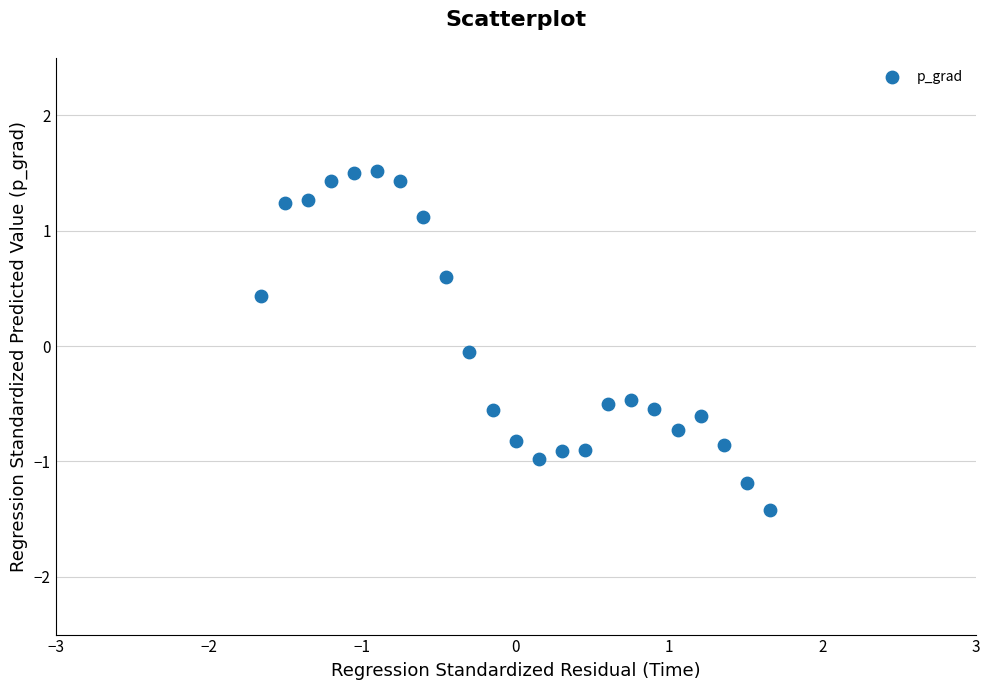

What is the range of Y values (max minus min)?

2.9